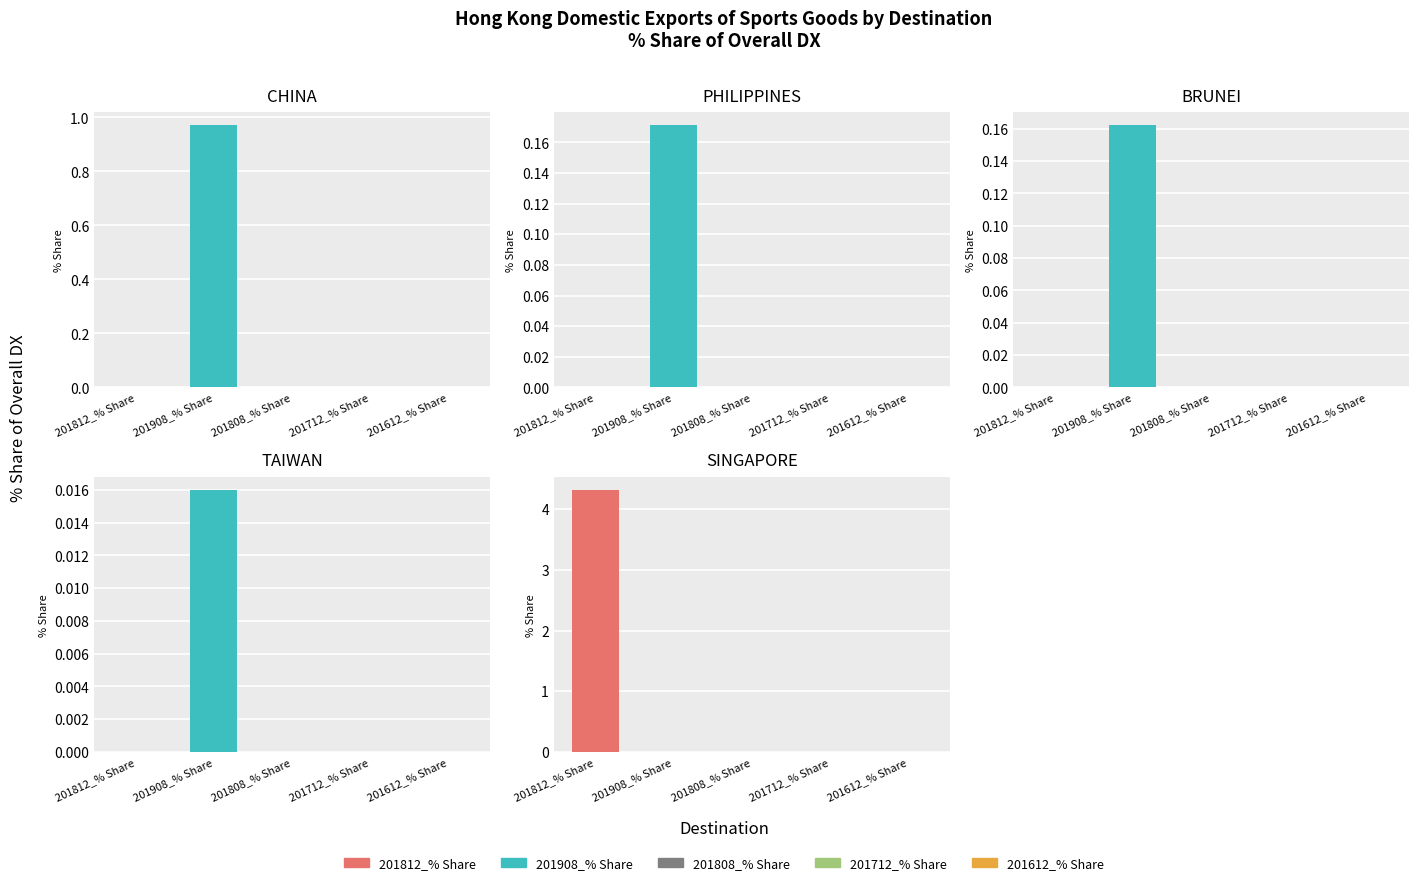

How many categories are shown in the chart?

5